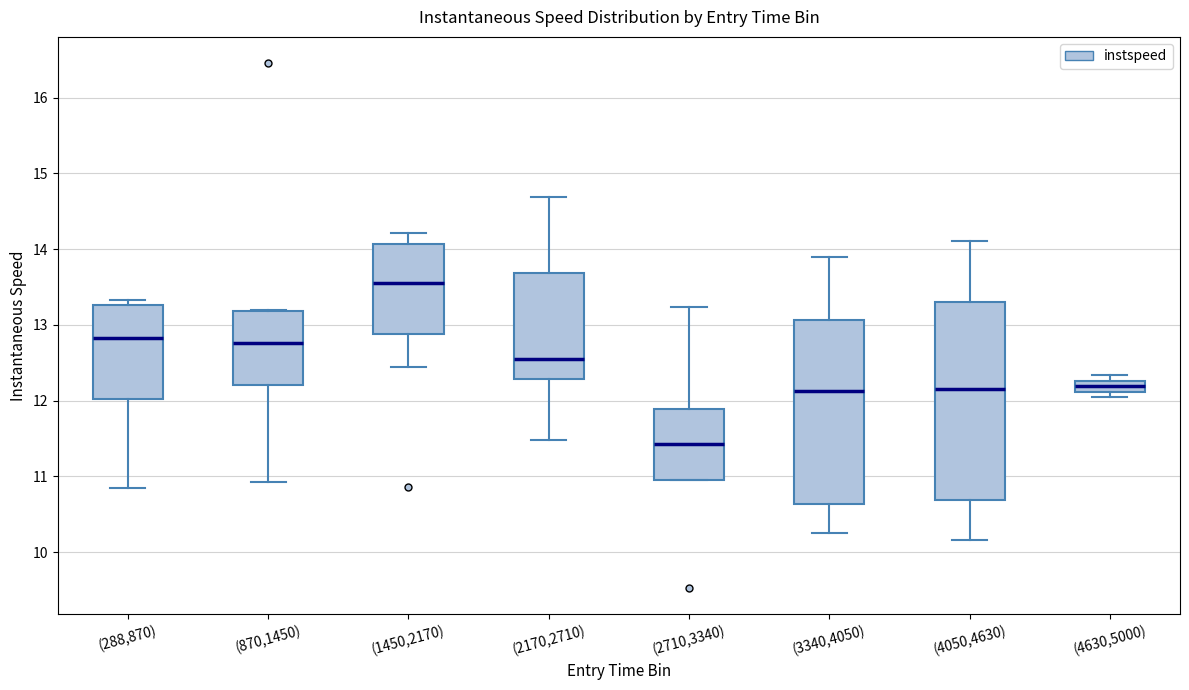

Comparing the boxes themselves (not the whiskers), which one is the tallest?

(4050,4630)